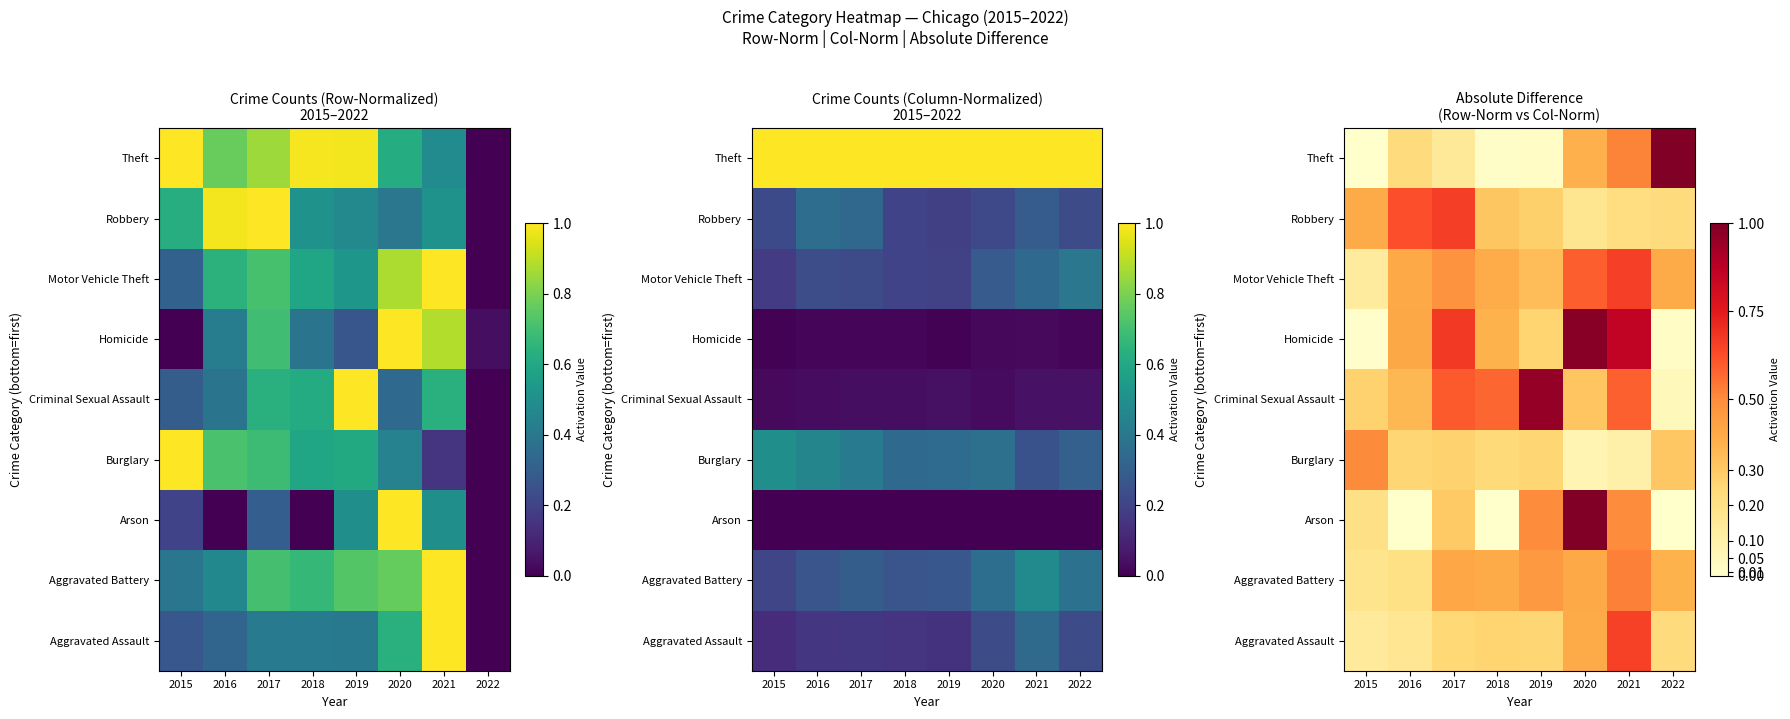

How many data points does each series have?

8